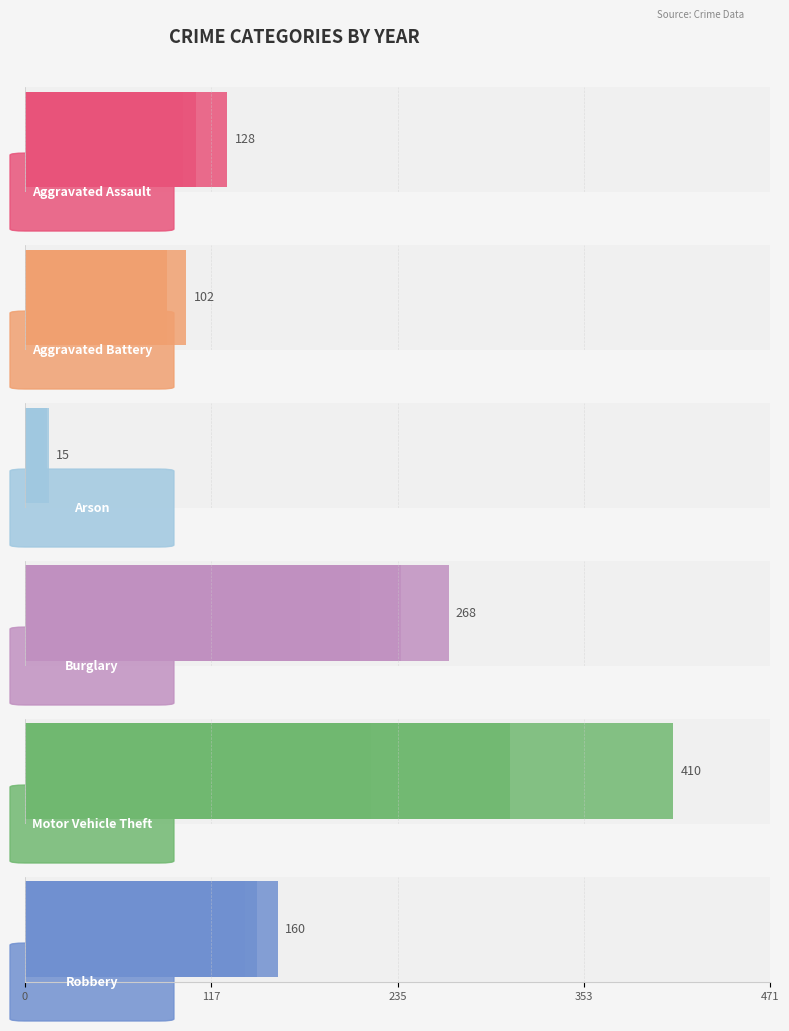

The value of Burglary at 353 is 53. True or false?

False